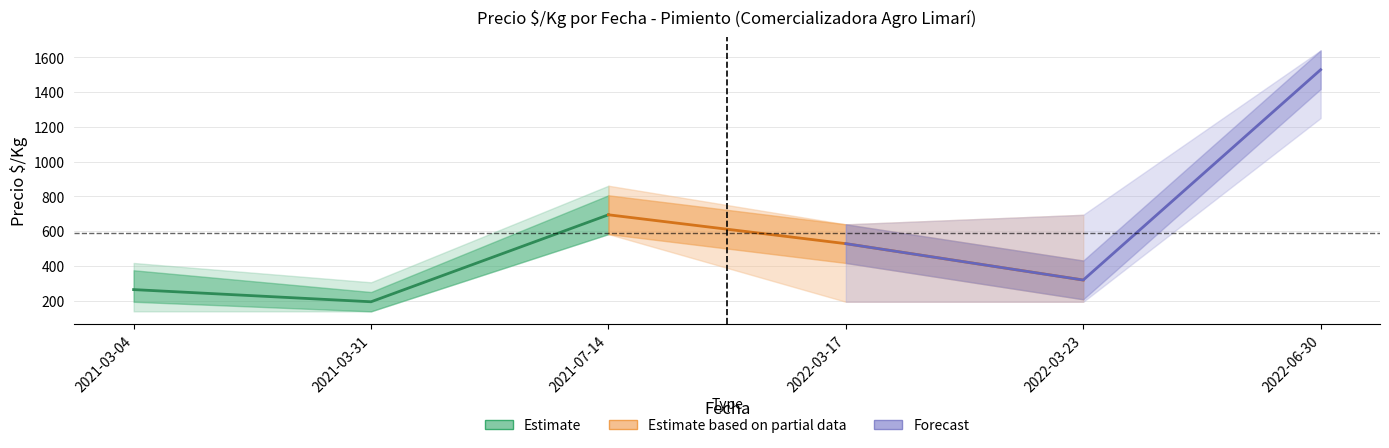

What is the value of the Precio maximo outer point at the 1st from the left?

417